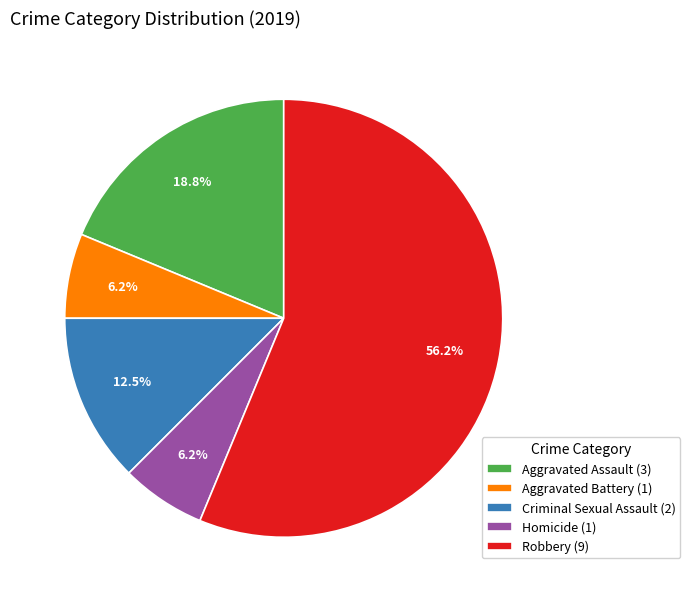

Combined, what portion of the pie is Aggravated Battery and Aggravated Assault?

25.0%